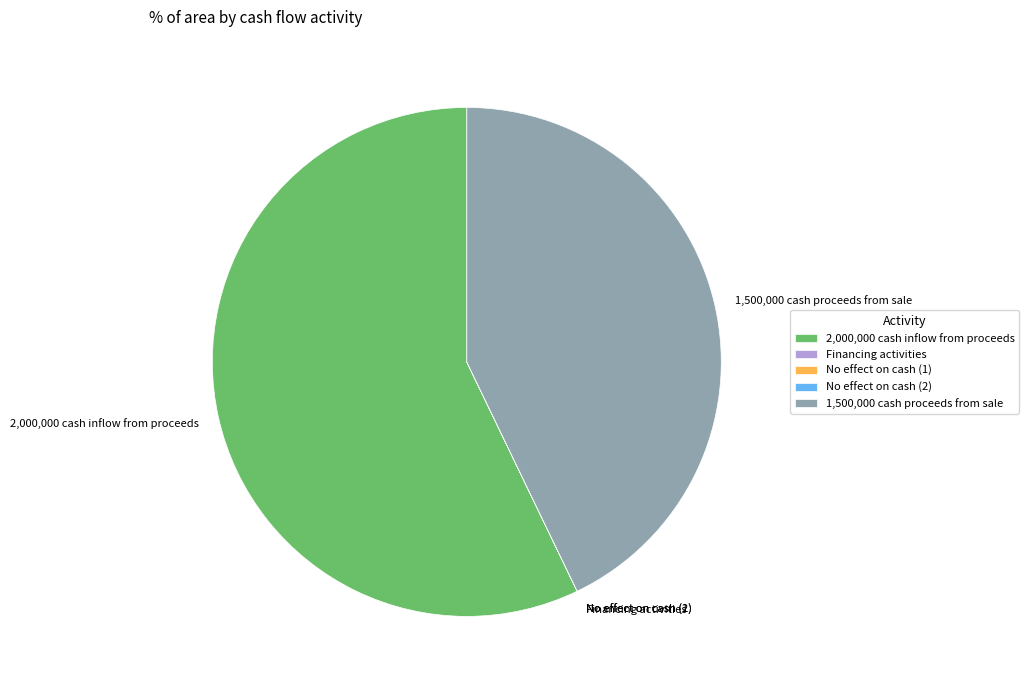

True or false: 1,500,000 cash proceeds from sale accounts for 50% of the total.

False